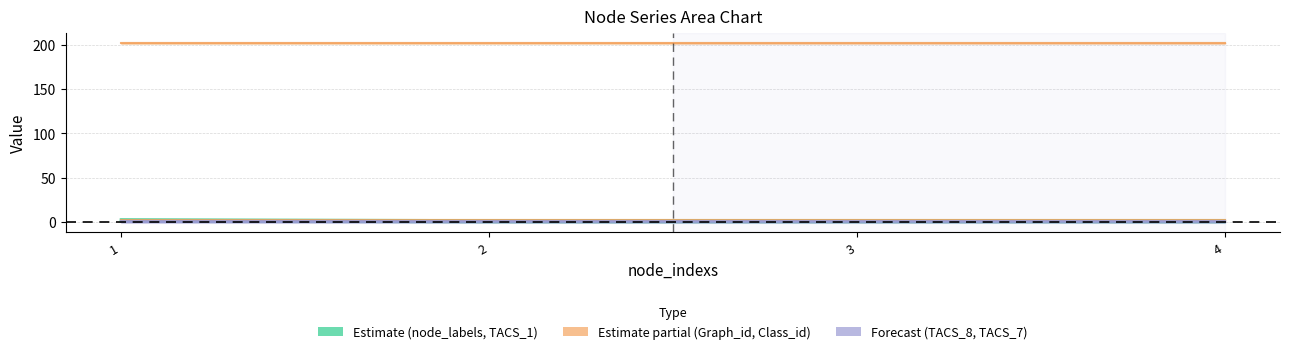

The Class_id series shows 3 at 4. True or false?

False